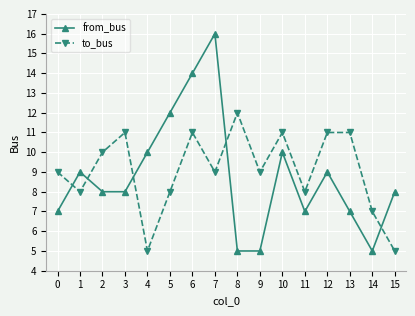

Reading right to left, extract all data points from this chart.

from_bus: 15=8	14=5	13=7	12=9	11=7	10=10	9=5	8=5	7=16	6=14	5=12	4=10	3=8	2=8	1=9	0=7
to_bus: 15=5	14=7	13=11	12=11	11=8	10=11	9=9	8=12	7=9	6=11	5=8	4=5	3=11	2=10	1=8	0=9